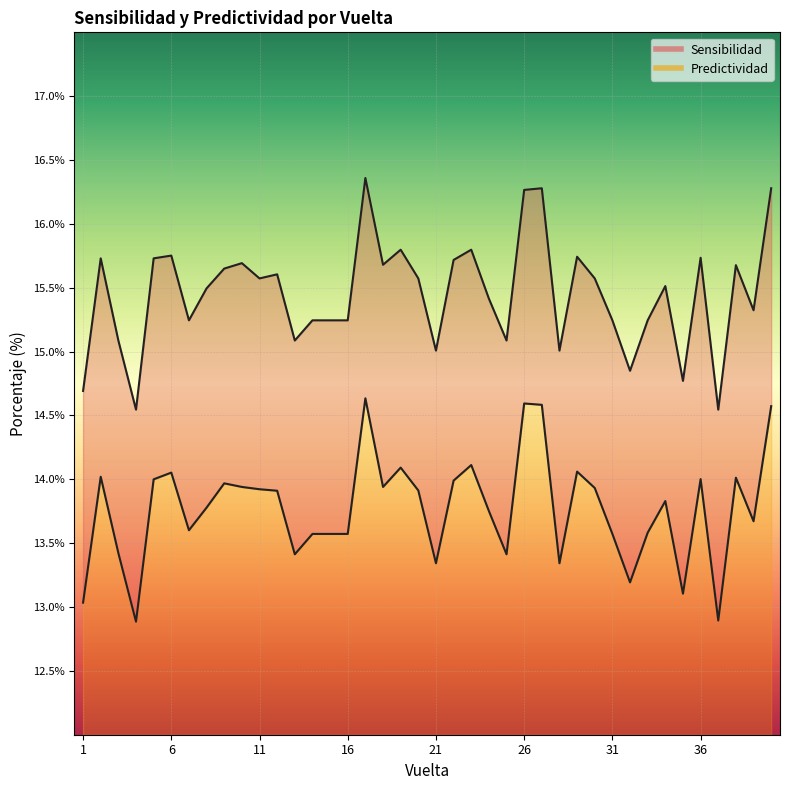

Rank the categories by Sensibilidad value from lowest to highest.

4, 37, 1, 35, 32, 21, 28, 3, 13, 25, 7, 14, 15, 16, 31, 33, 39, 24, 8, 34, 11, 20, 30, 12, 9, 38, 18, 10, 22, 2, 5, 36, 29, 6, 19, 23, 26, 27, 40, 17